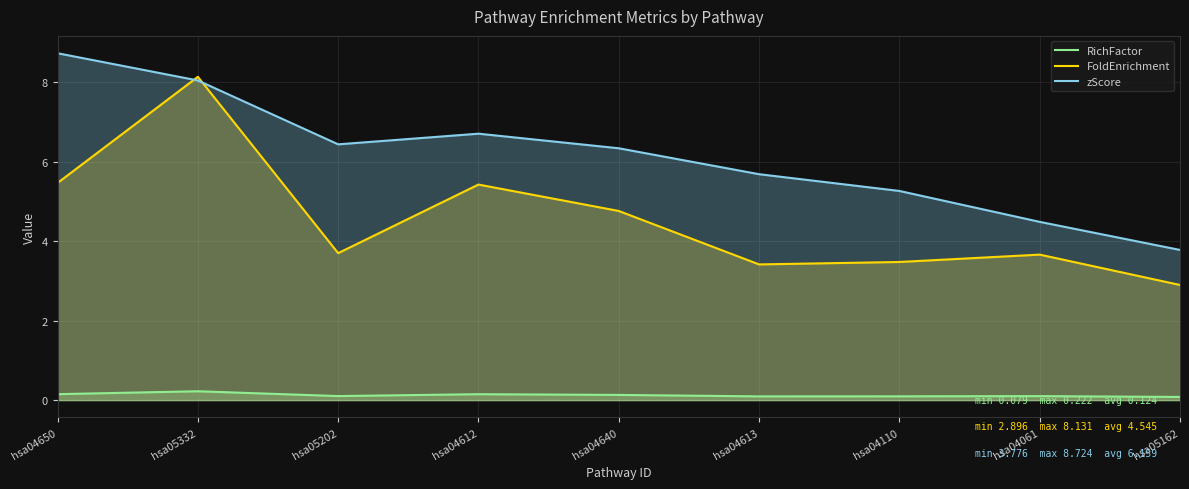

Reading left to right, extract all data points from this chart.

RichFactor: hsa04650=0.1	hsa05332=0.2	hsa05202=0.1	hsa04612=0.1	hsa04640=0.1	hsa04613=0.1	hsa04110=0.1	hsa04061=0.1	hsa05162=0.1
FoldEnrichment: hsa04650=5.5	hsa05332=8.1	hsa05202=3.7	hsa04612=5.4	hsa04640=4.8	hsa04613=3.4	hsa04110=3.5	hsa04061=3.7	hsa05162=2.9
zScore: hsa04650=8.7	hsa05332=8.0	hsa05202=6.4	hsa04612=6.7	hsa04640=6.3	hsa04613=5.7	hsa04110=5.3	hsa04061=4.5	hsa05162=3.8